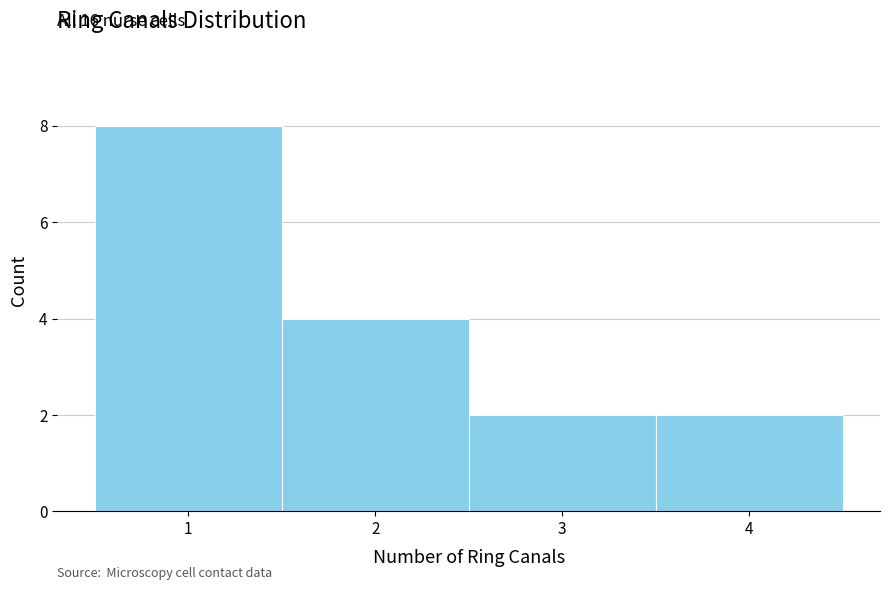

Over which range of the x-axis is the bar tallest?

0.5 to 1.5